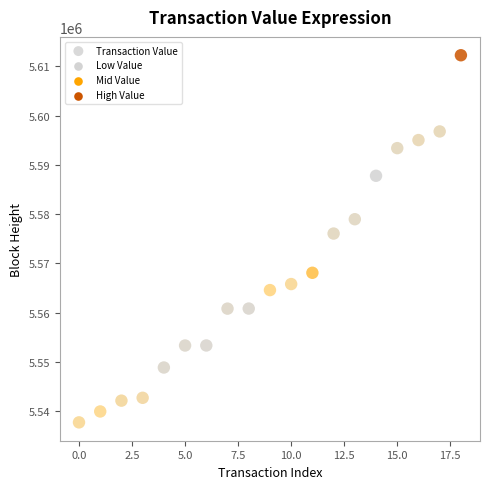

What is the range of Y values (max minus min)?

74581